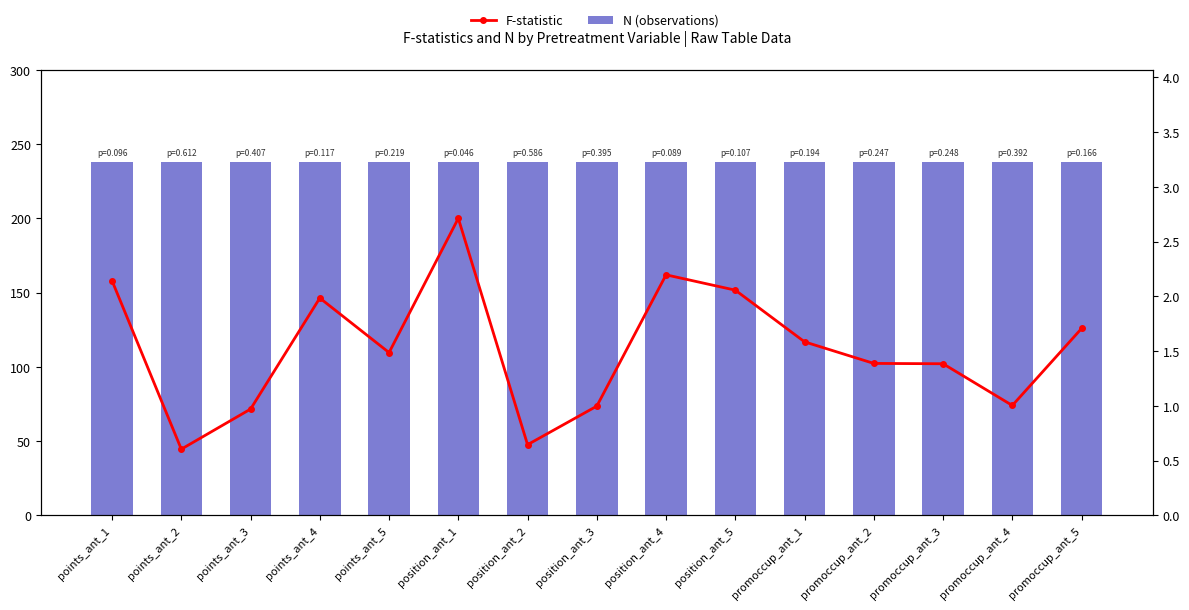

True or false: N (observations) has a value of 238.0 at position_ant_2.

True